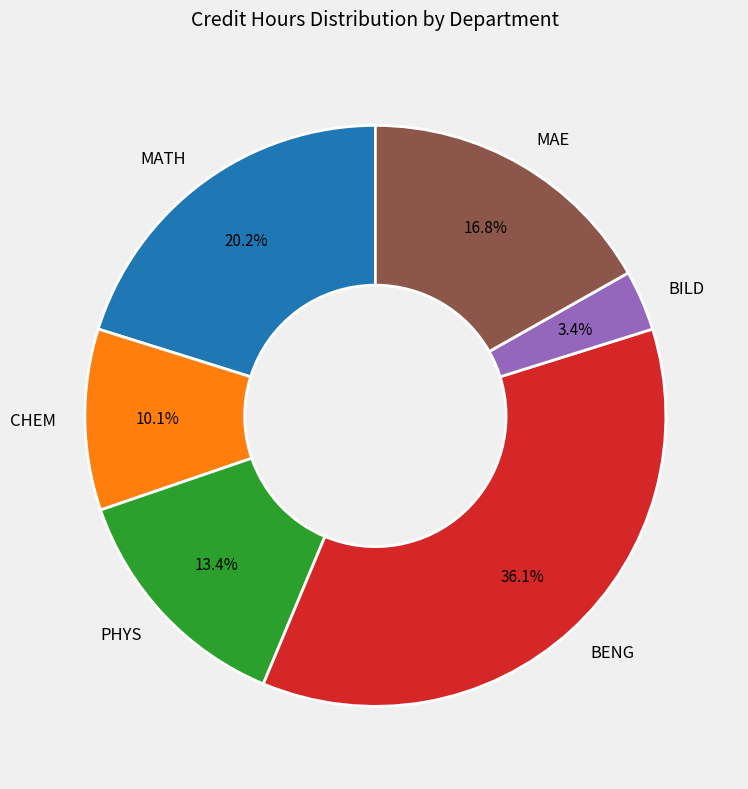

How many segments does this pie chart have?

6